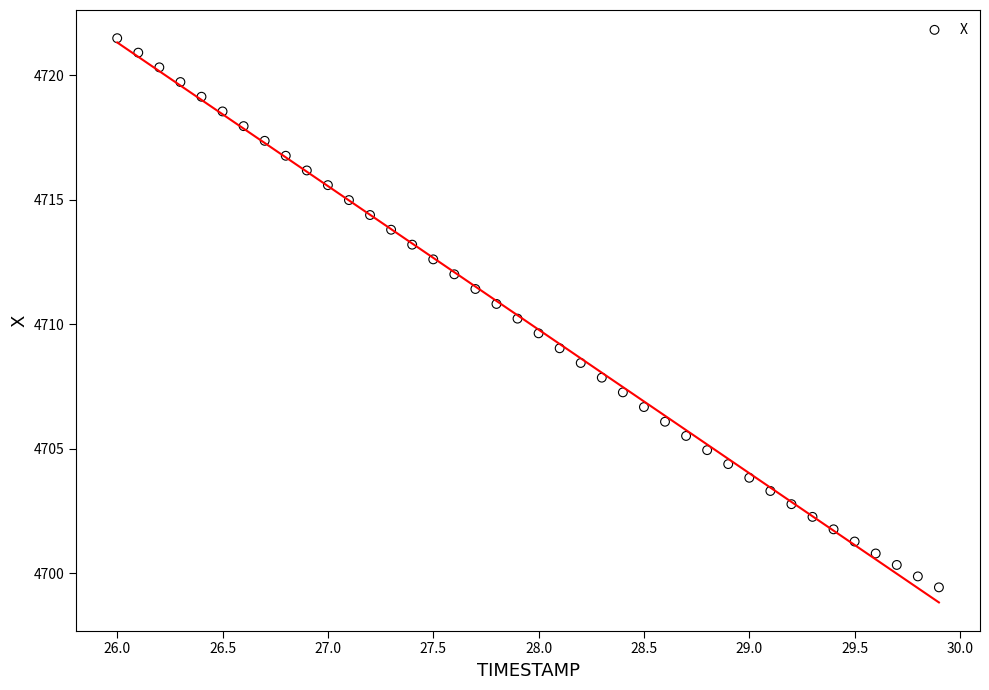

What is the range of X values (max minus min)?

3.9